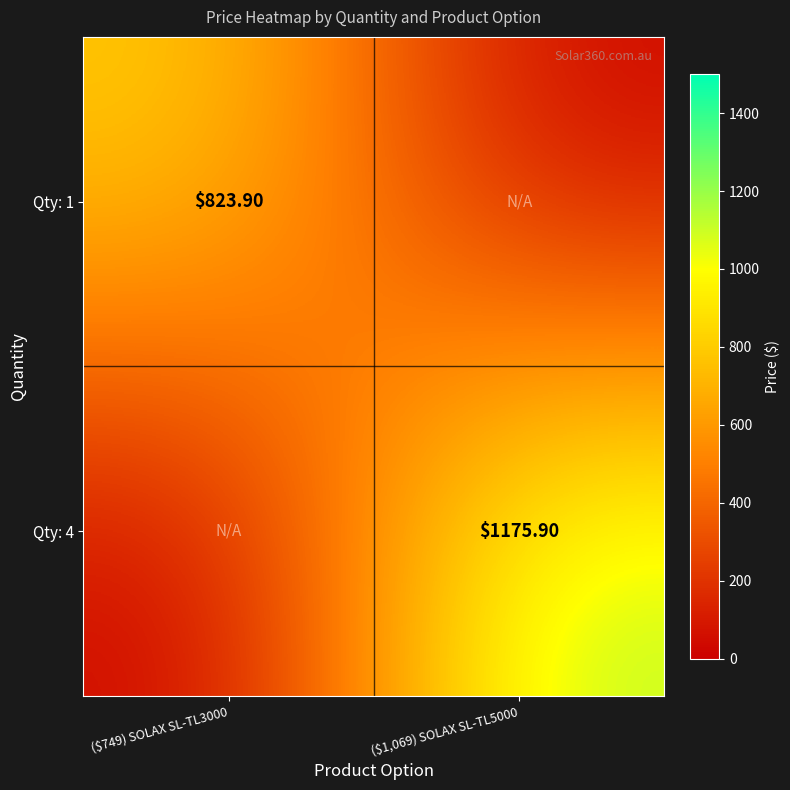

What is the total value across all series at ($749) SOLAX SL-TL3000?

823.9